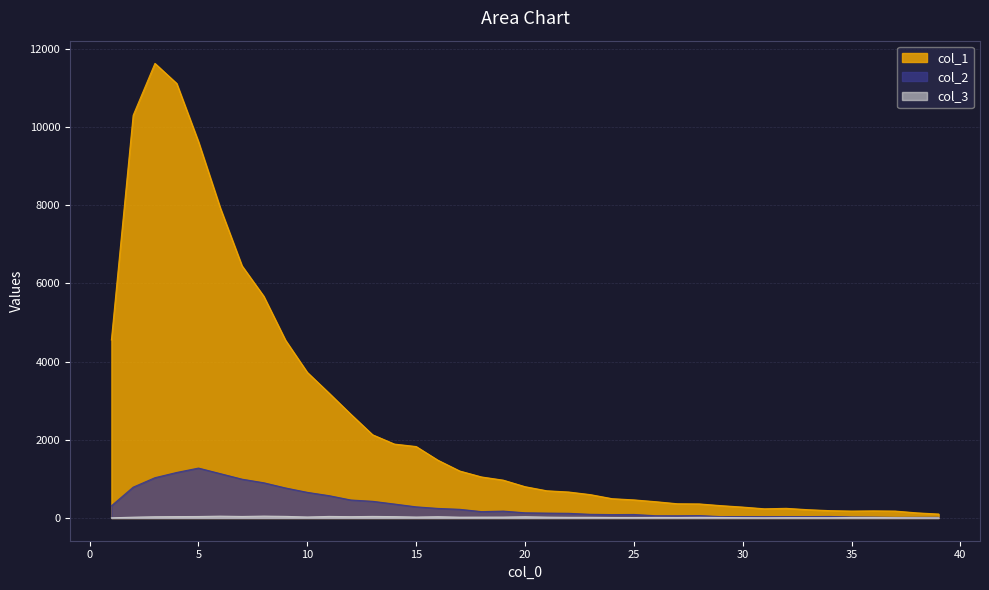

Reading left to right, list all the values displayed in this chart.

col_1: 4554	10303	11631	11118	9627	7937	6452	5673	4547	3725	3194	2653	2129	1891	1828	1478	1202	1050	968	801	696	665	598	494	463	417	364	360	316	279	235	247	212	188	177	182	177	131	101
col_2: 312	789	1031	1165	1277	1135	993	901	768	656	571	460	427	357	285	245	222	163	176	133	125	120	94	87	90	58	57	62	35	36	35	36	36	39	26	23	15	16	17
col_3: 4	21	32	36	38	47	39	48	41	26	40	34	40	35	24	33	21	22	23	32	22	17	17	12	10	15	13	17	13	8	5	8	7	6	13	13	9	7	5